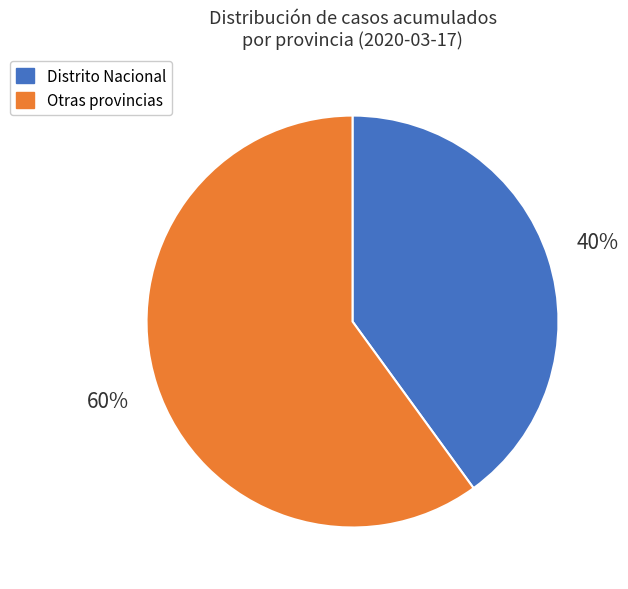

Is there any slice that represents more than half of the pie?

Yes